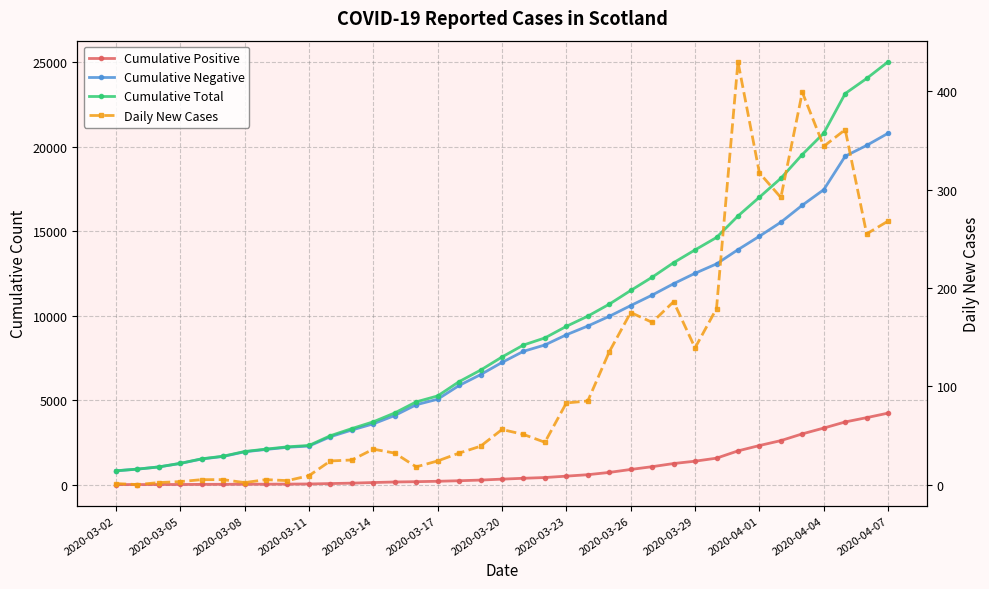

True or false: Cumulative Negative and Cumulative Total cross at least once.

False